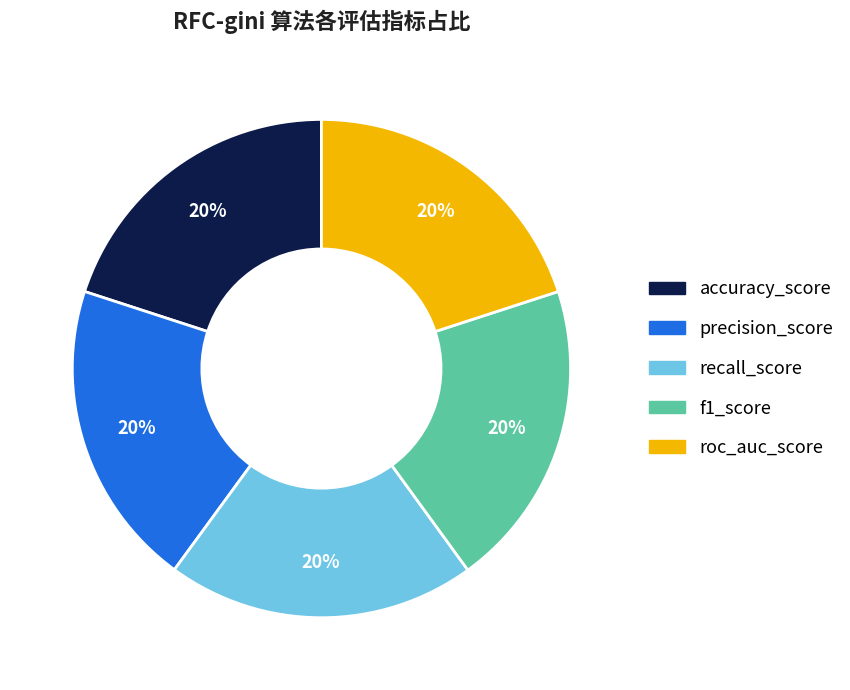

The accuracy_score slice represents 20% of the pie. True or false?

True